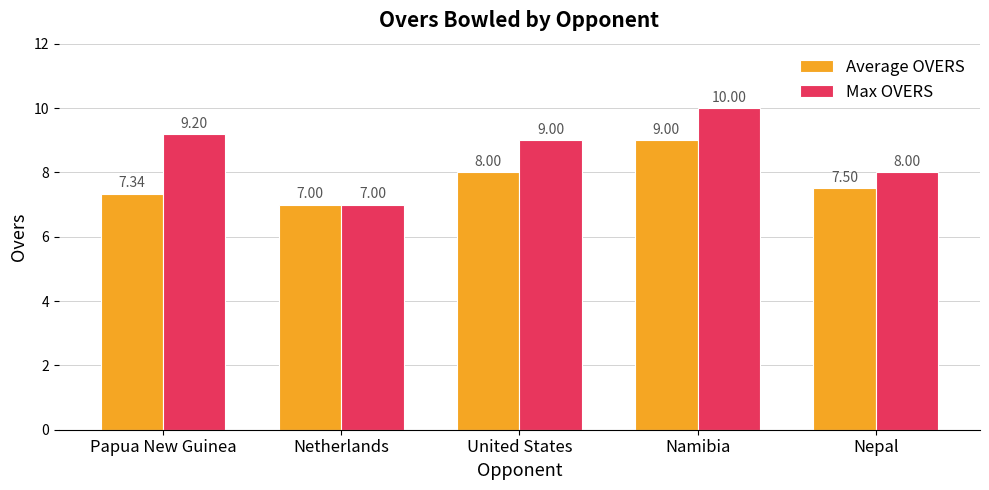

What is the maximum value for Average OVERS?

9.0